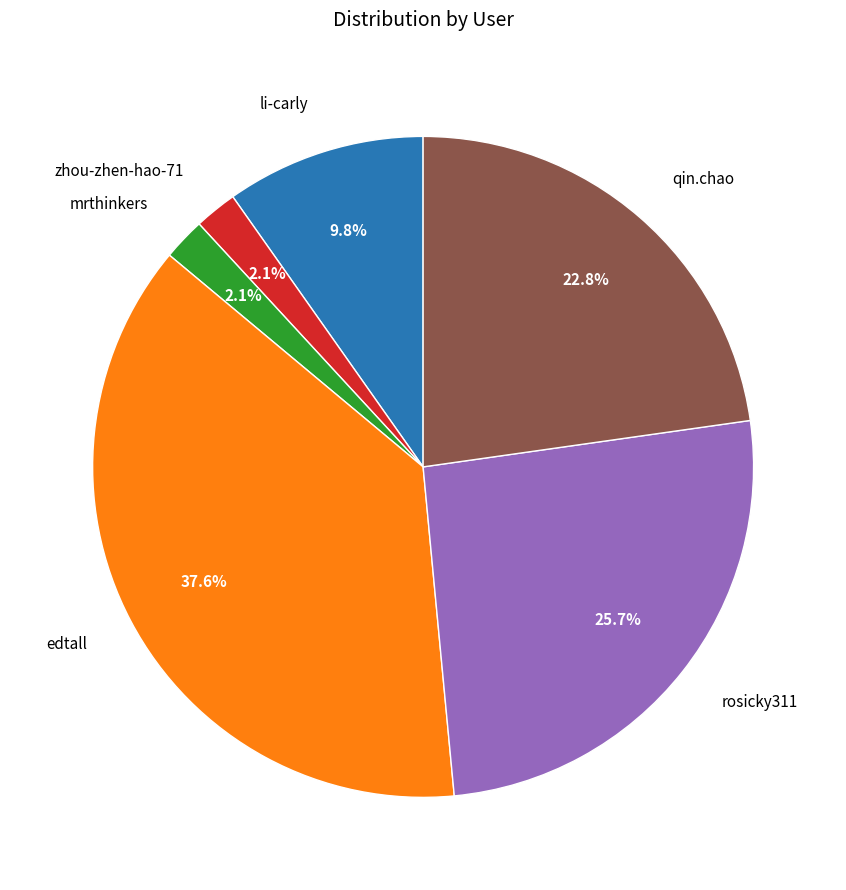

How much of the chart is everything except qin.chao?

77.2%